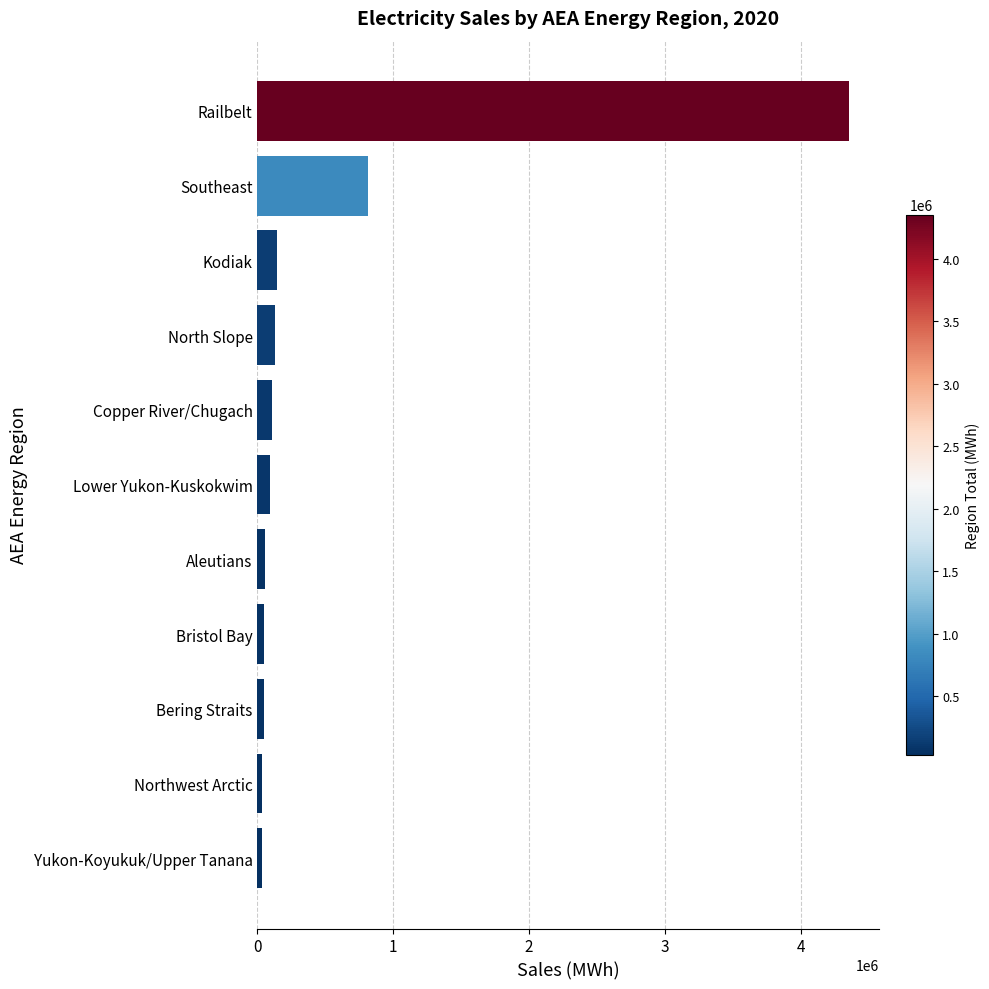

What is the minimum value shown in the chart?

31548.1